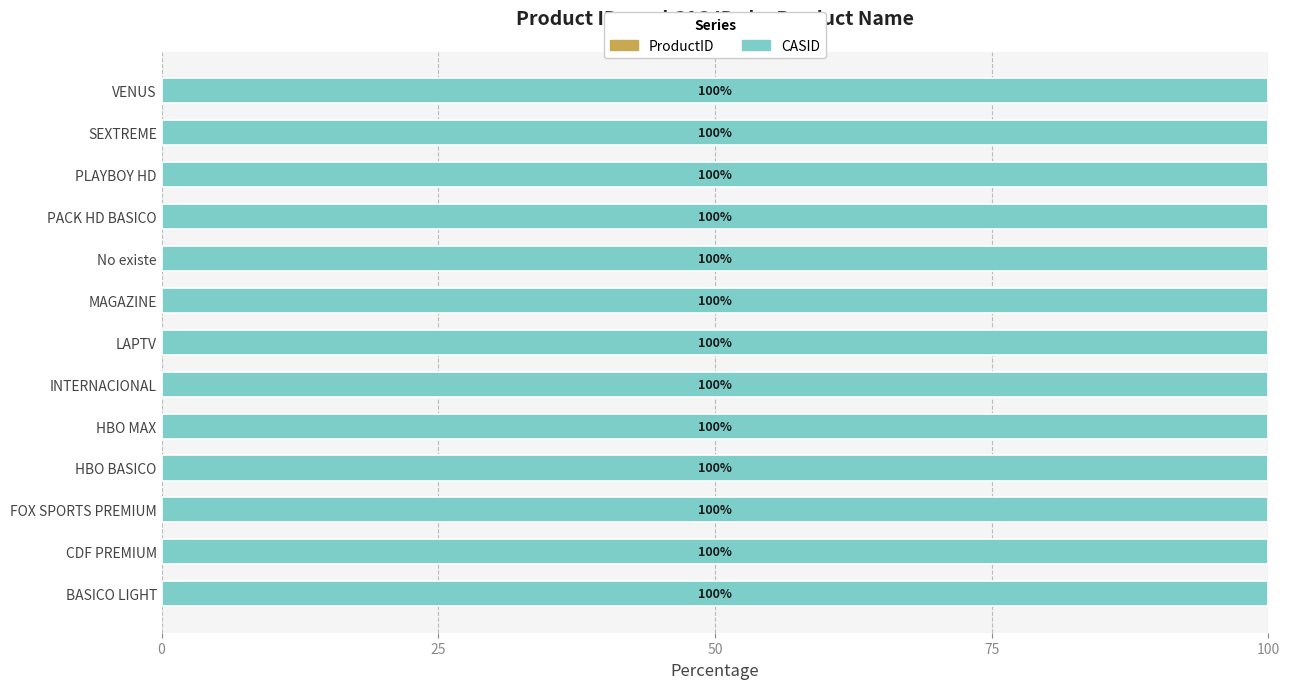

What is the total value across all series at FOX SPORTS PREMIUM?

100.0